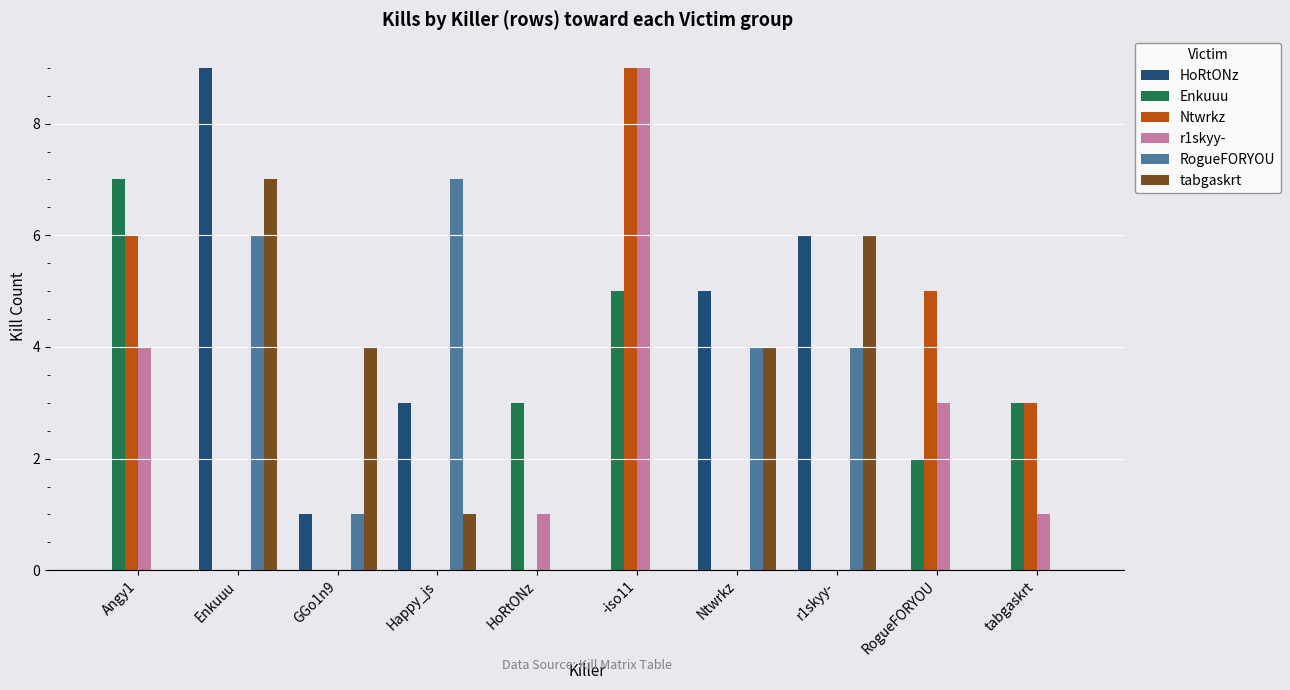

Count the number of categories in the chart.

10